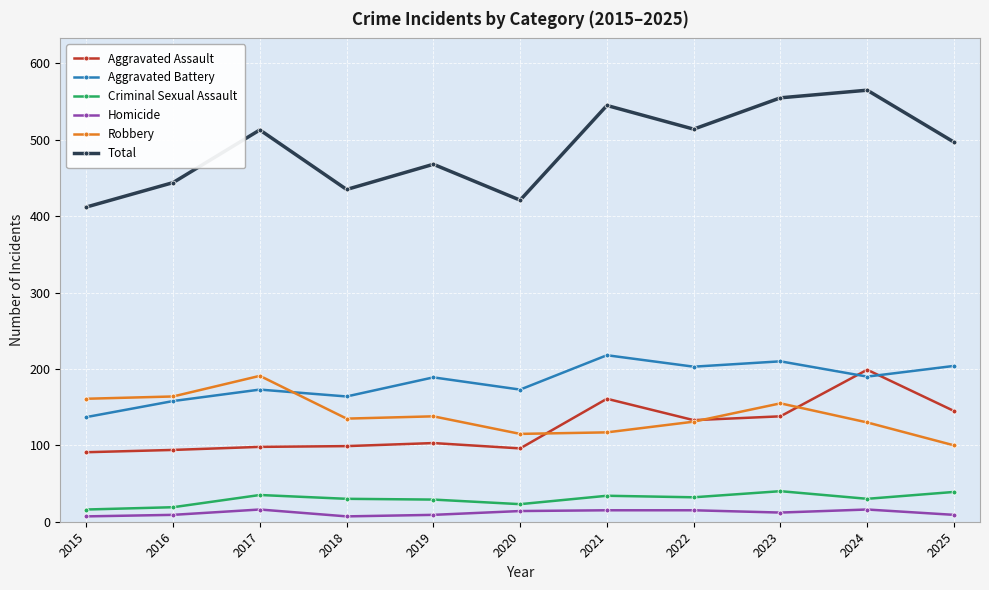

True or false: Total has a value of 435 at 2018.

True